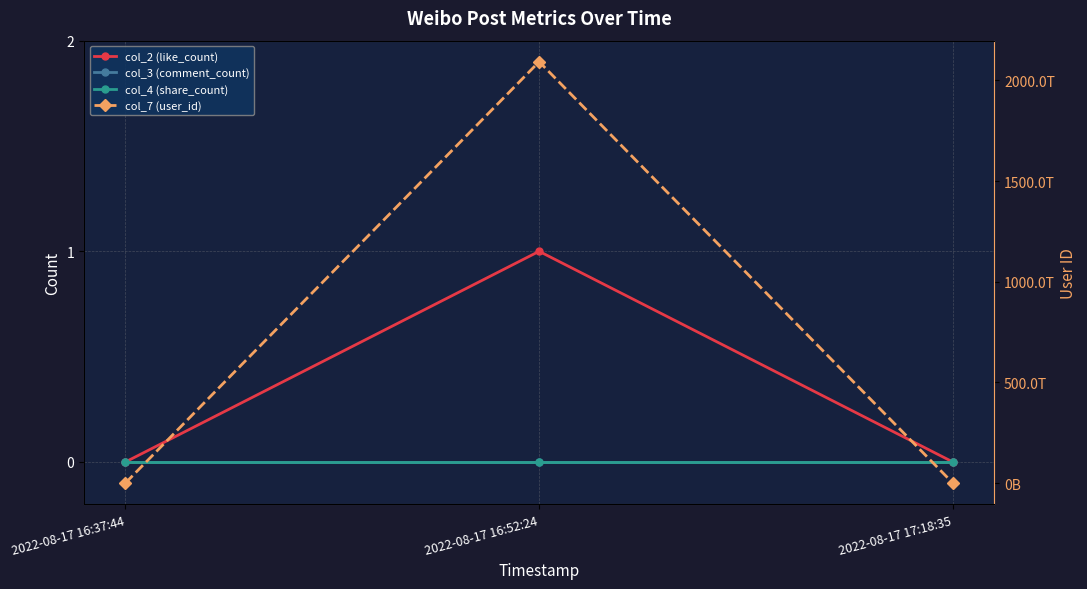

At 2022-08-17 16:37:44, list the series in order from smallest to largest.

col_2 (like_count), col_3 (comment_count), col_4 (share_count), col_7 (user_id)